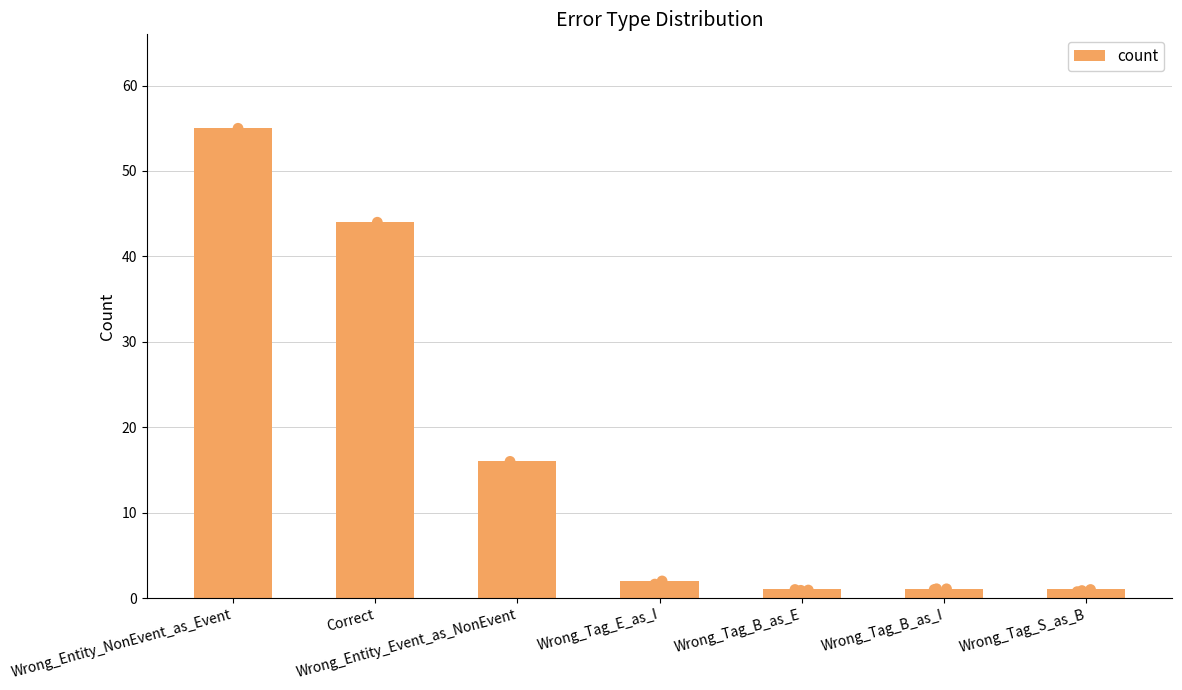

Which has a higher value, Wrong_Tag_B_as_E or Wrong_Tag_S_as_B?

Wrong_Tag_B_as_E